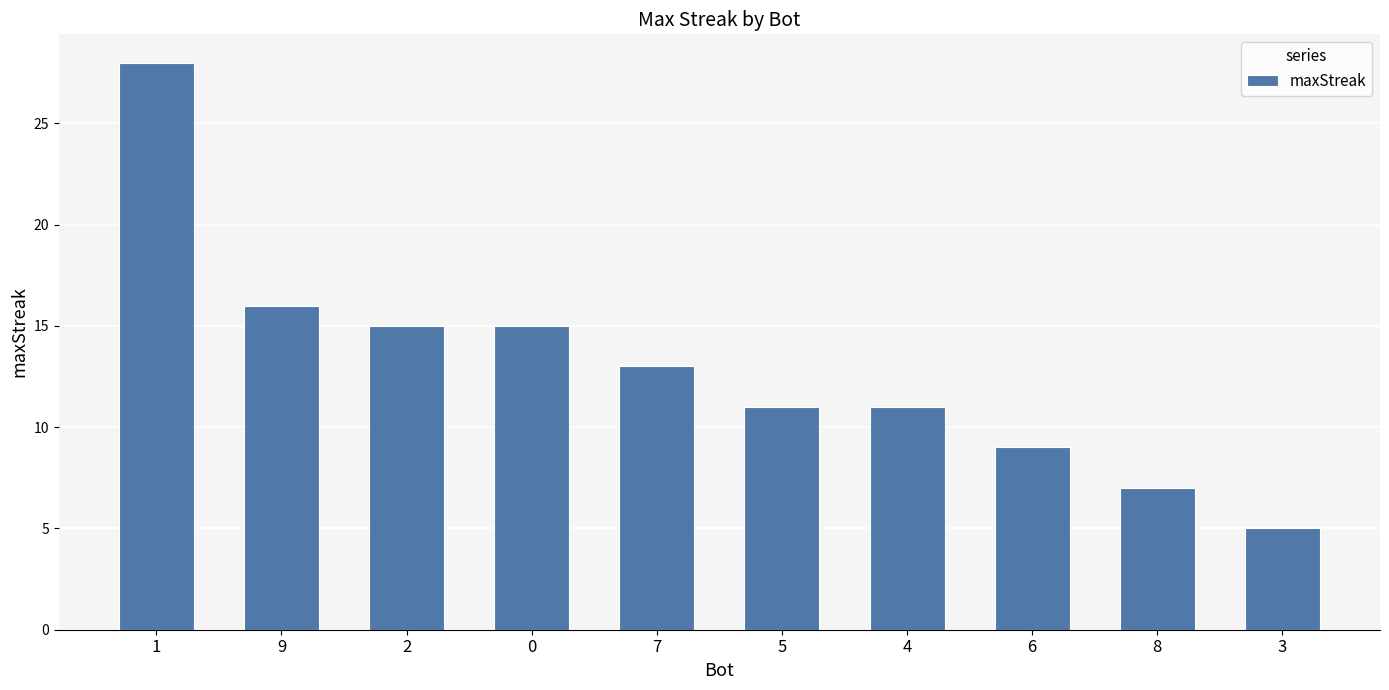

What is the ratio of the value at 9 to the value at 2?

1.1